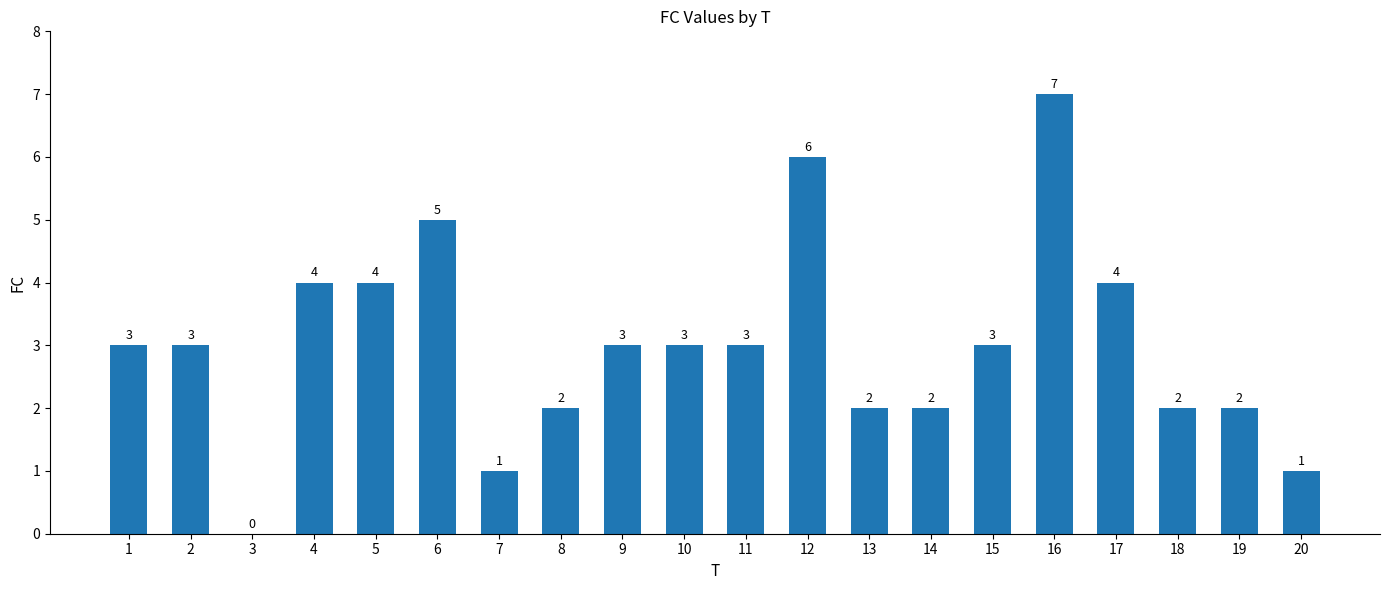

What is the ratio of the value at 7 to the value at 11?

0.3